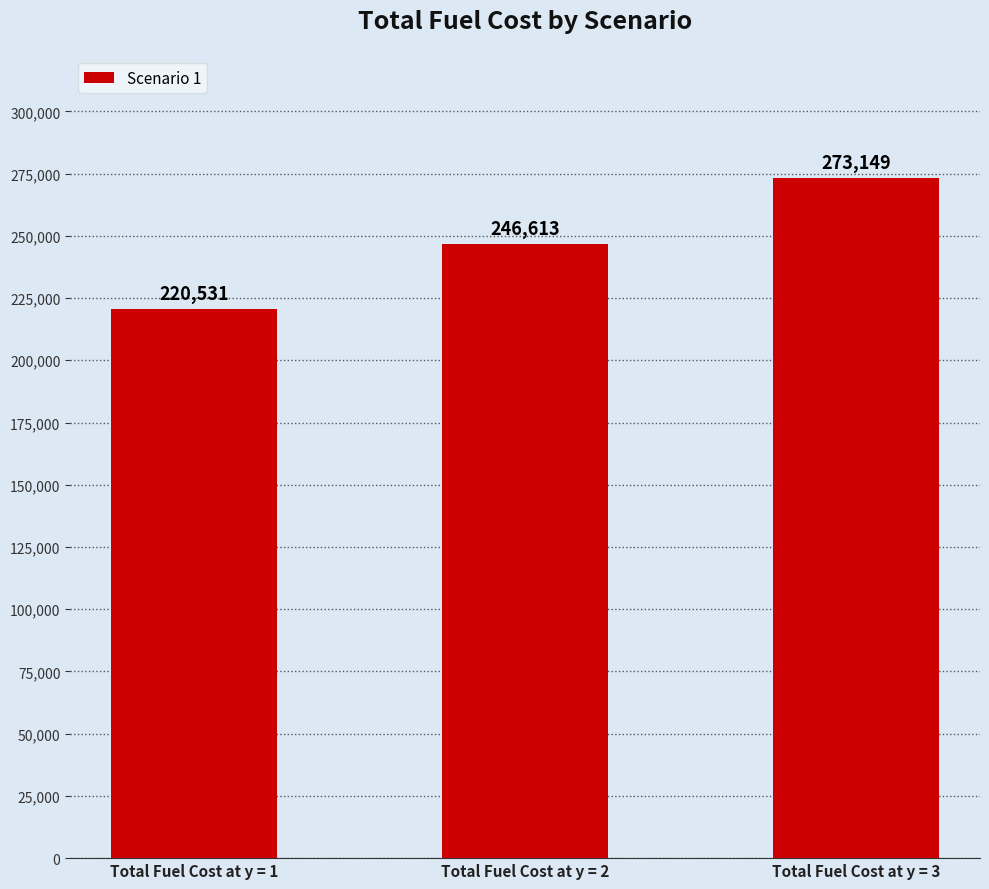

What is the change in value from Total Fuel Cost at y = 2 to Total Fuel Cost at y = 3?

+26536.1